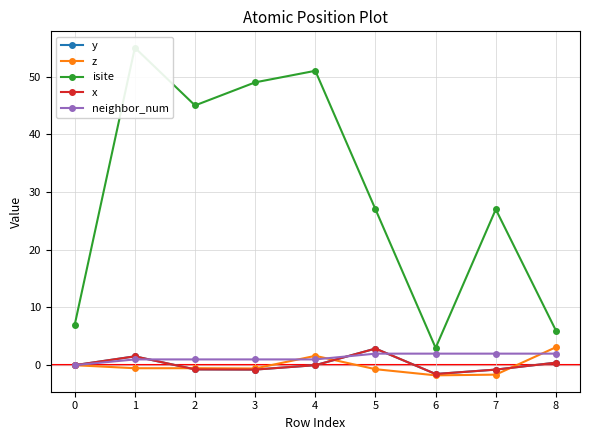

What is the sum of the x values at 3 and 1?

0.8